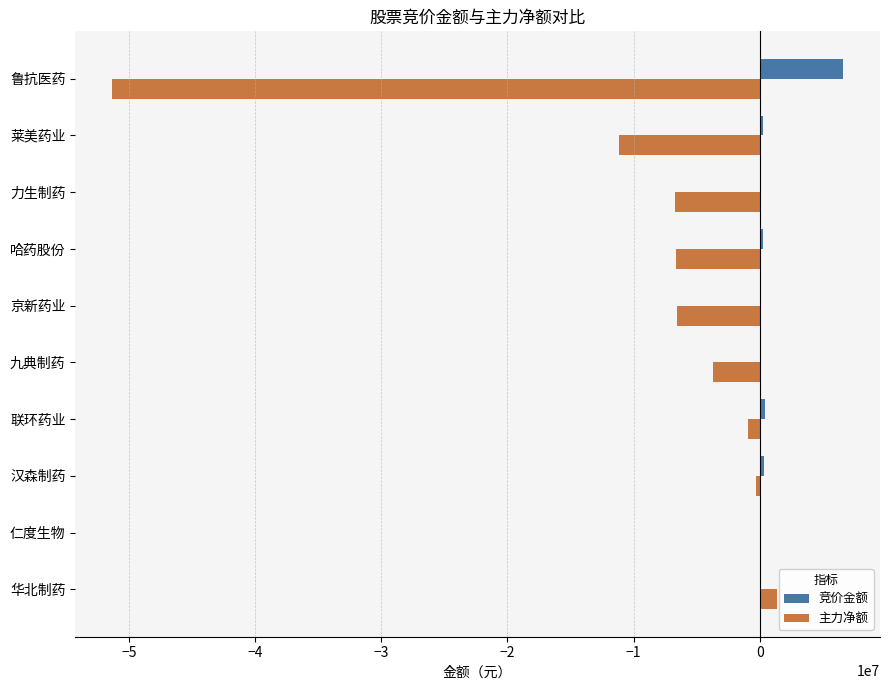

What is the total value across all series at 鲁抗医药?

-44716305